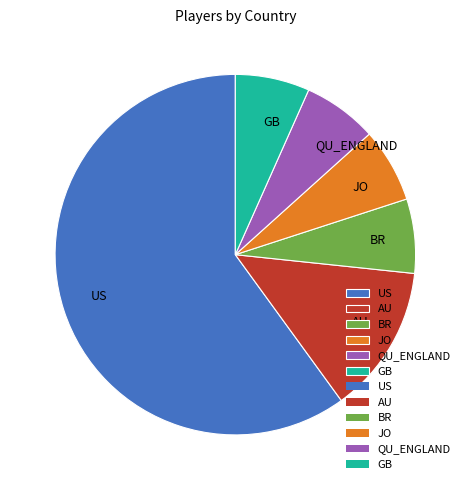

Between AU and QU_ENGLAND, which is larger?

AU